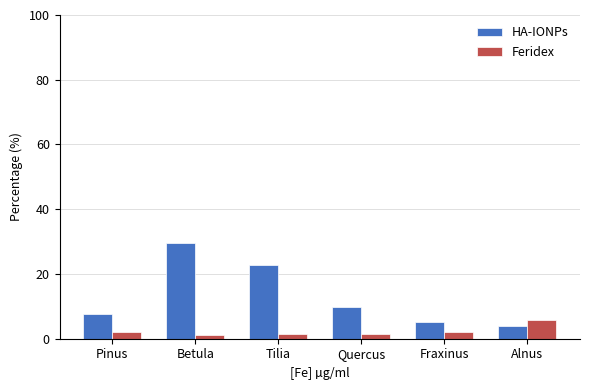

Which category has the highest value in the HA-IONPs series?

Betula